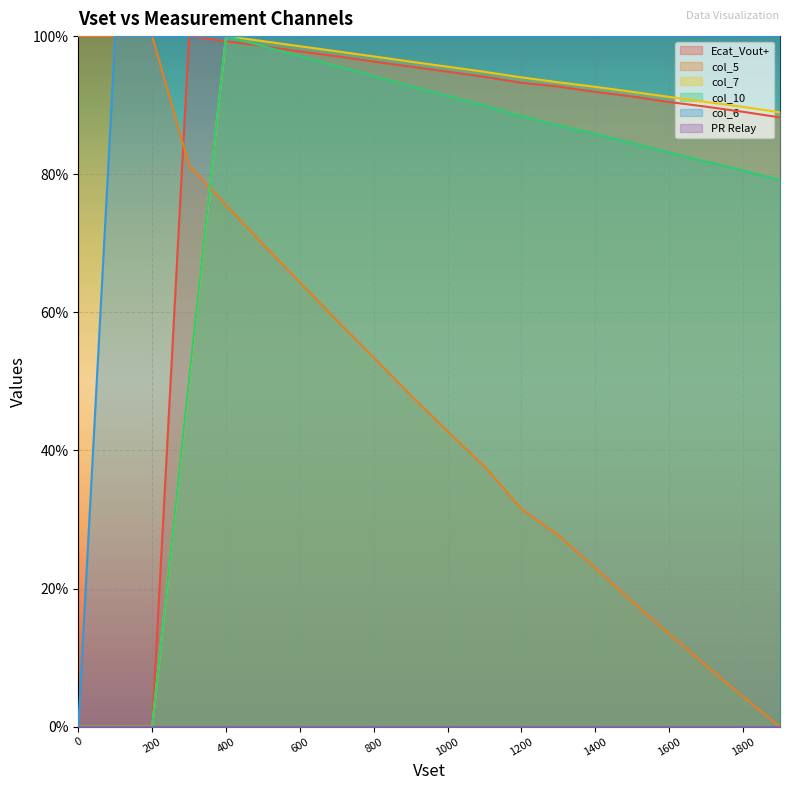

How many interior local peaks does the col_5 series have?

1